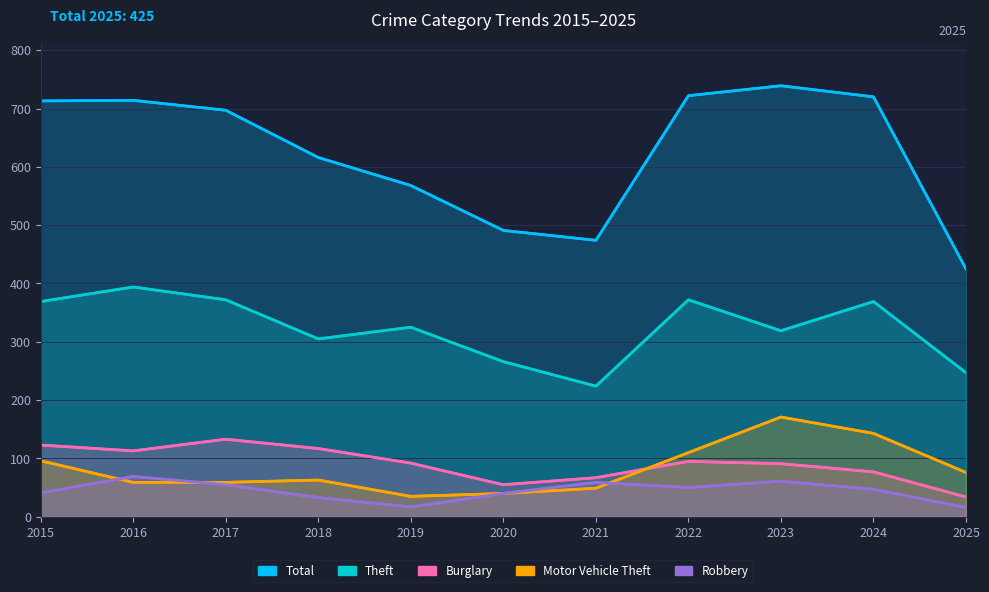

Where is the first local maximum for Burglary?

2017